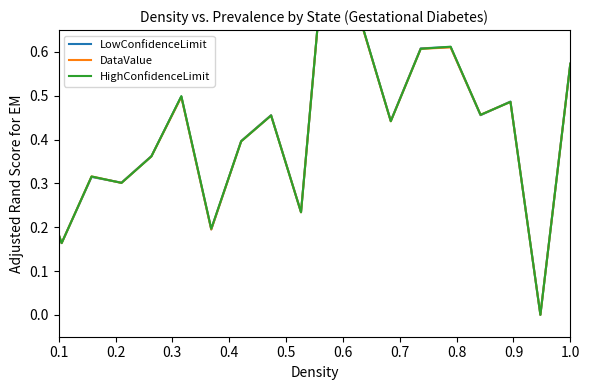

What is the value of the DataValue point at the 20th from the left?

0.6